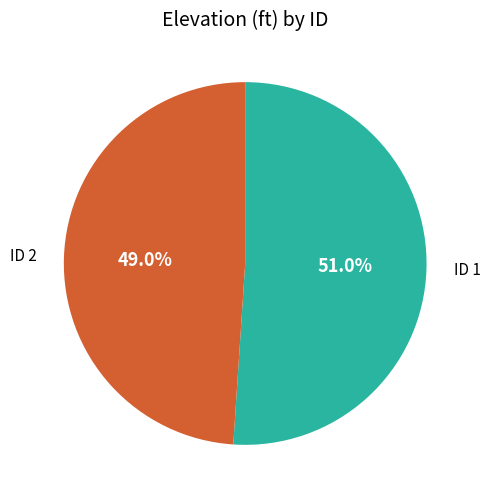

Combined, do ID 1 and ID 2 account for over 50%?

Yes